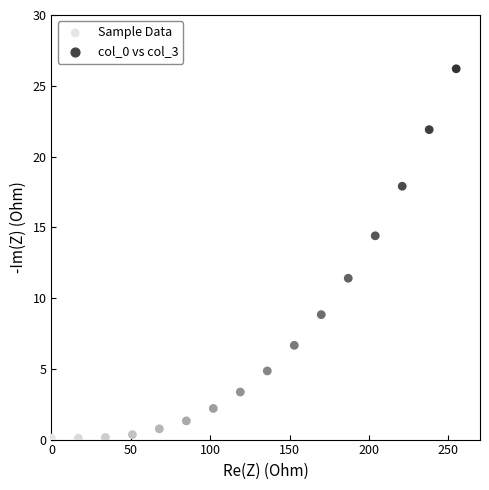

What is the range of X values (max minus min)?

255.0